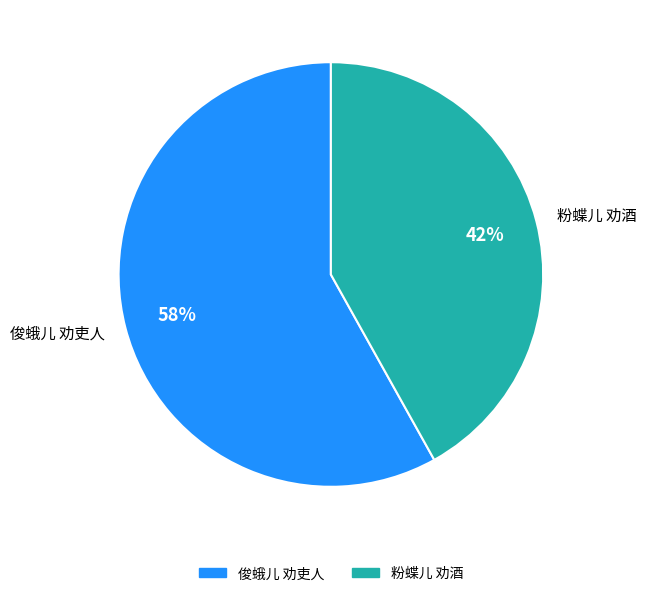

To the nearest percent, what portion does 粉蝶儿 劝酒 represent?

42%